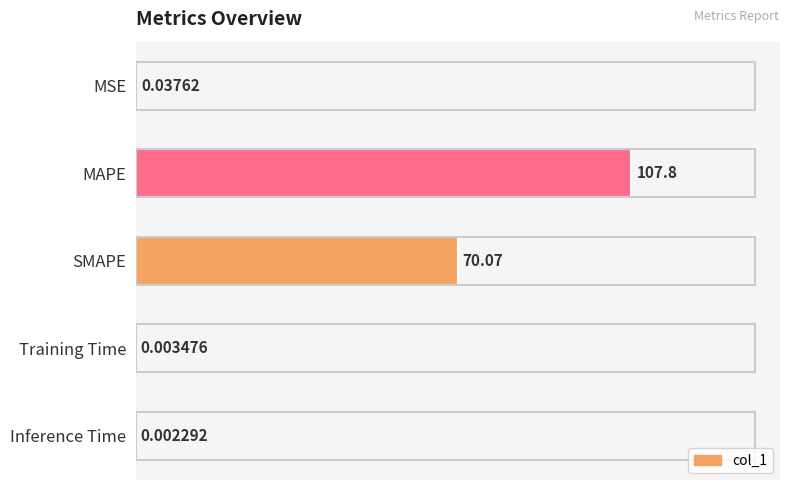

At which label is the value closest to 53?

SMAPE